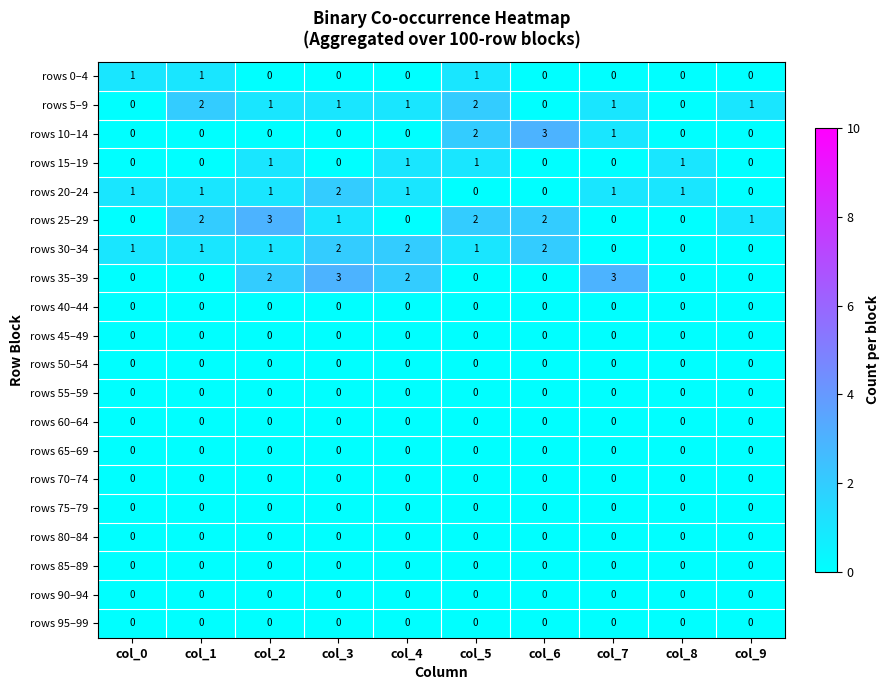

How many rows 15–19 values are between 0 and 1?

10